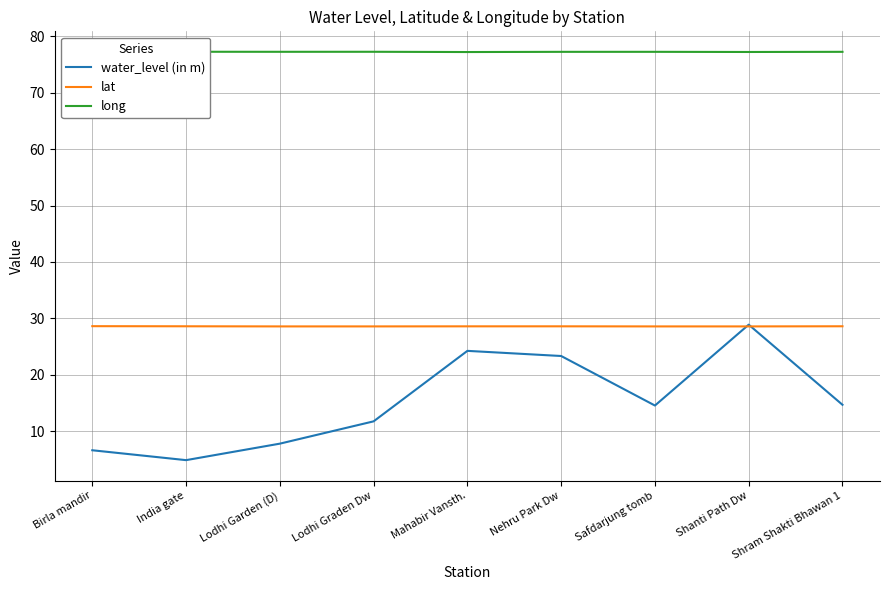

At which category is the sum across all series the highest?

Shanti Path Dw